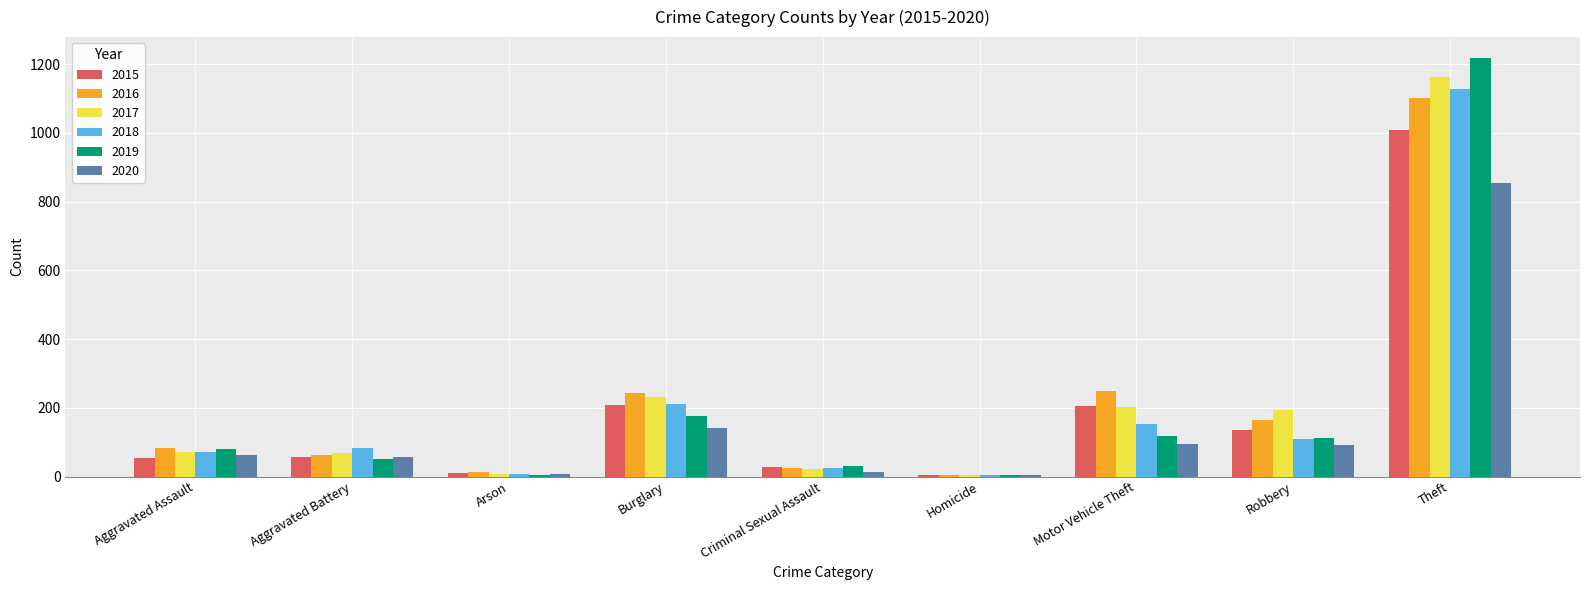

Between Arson and Robbery, which series saw the biggest shift?

2017